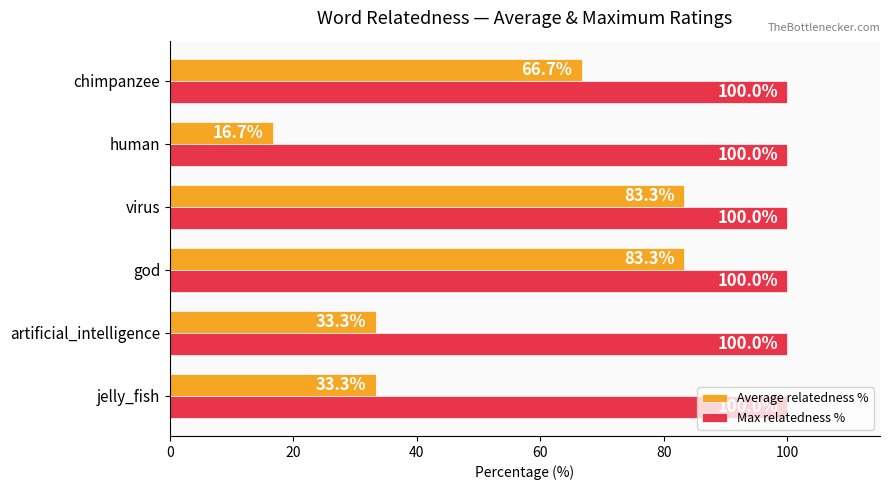

How many data points in Average relatedness % are less than 66?

3